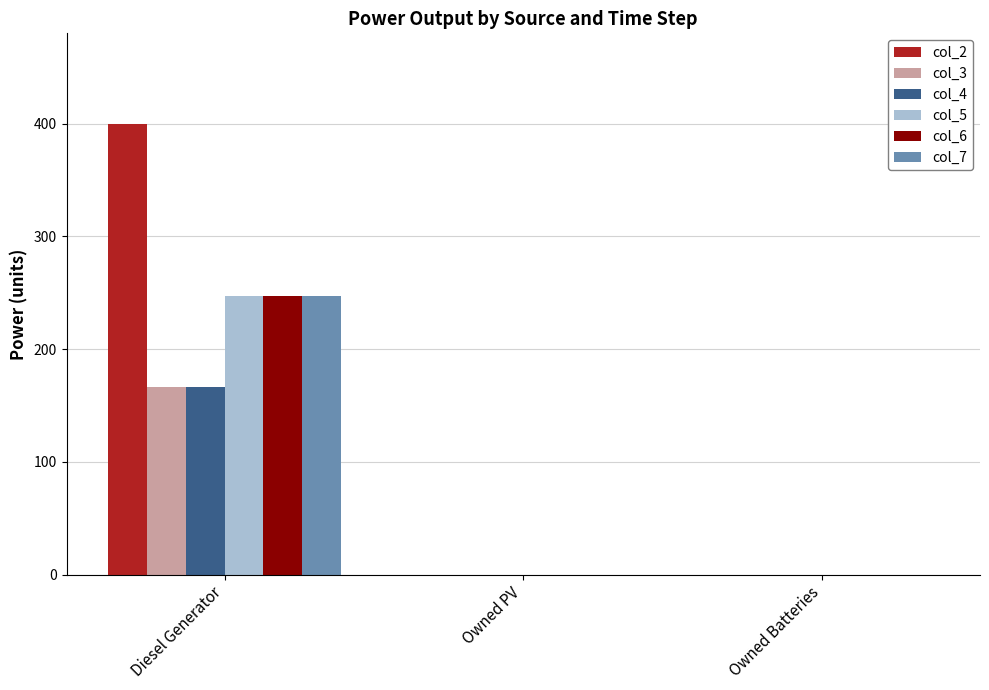

Which series has the widest spread of values?

col_2